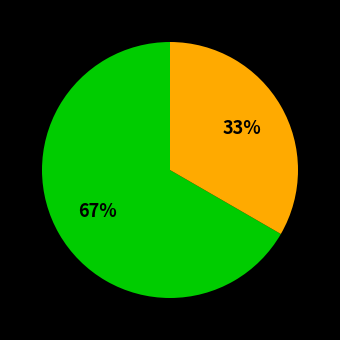

To the nearest percent, what is the average slice percentage?

50%